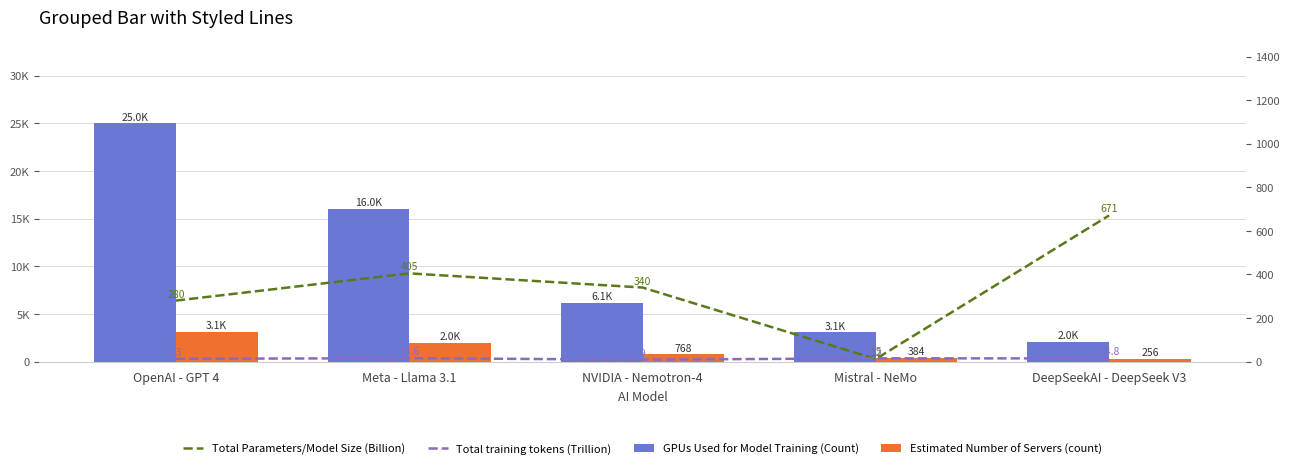

What is the value of the Total training tokens (Trillion) bar at the 1st from the left?

13.0